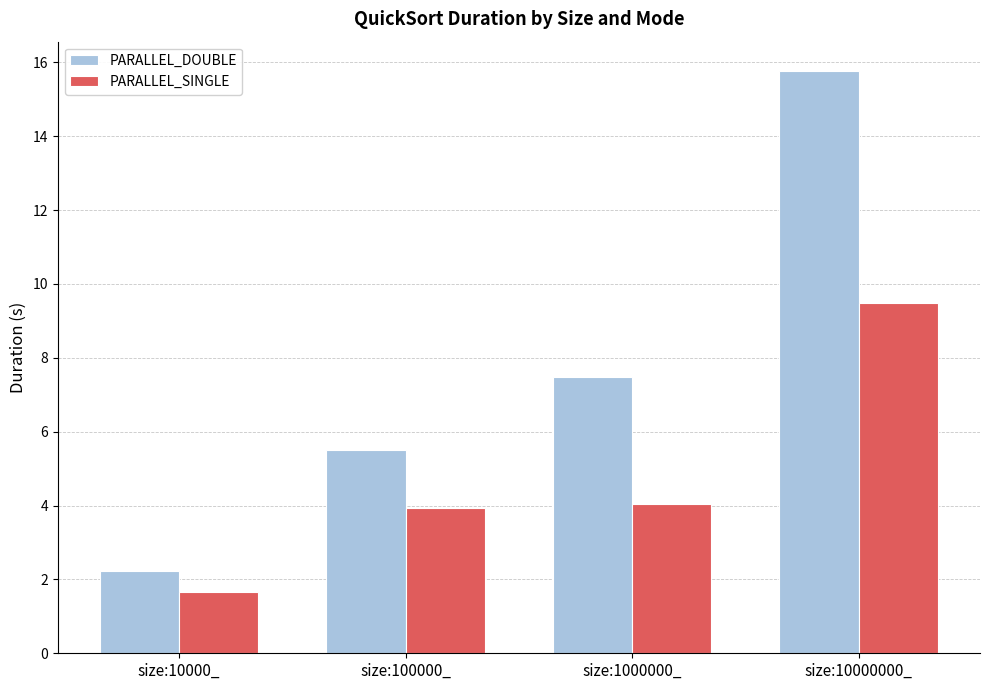

How many categories are shown in the chart?

4